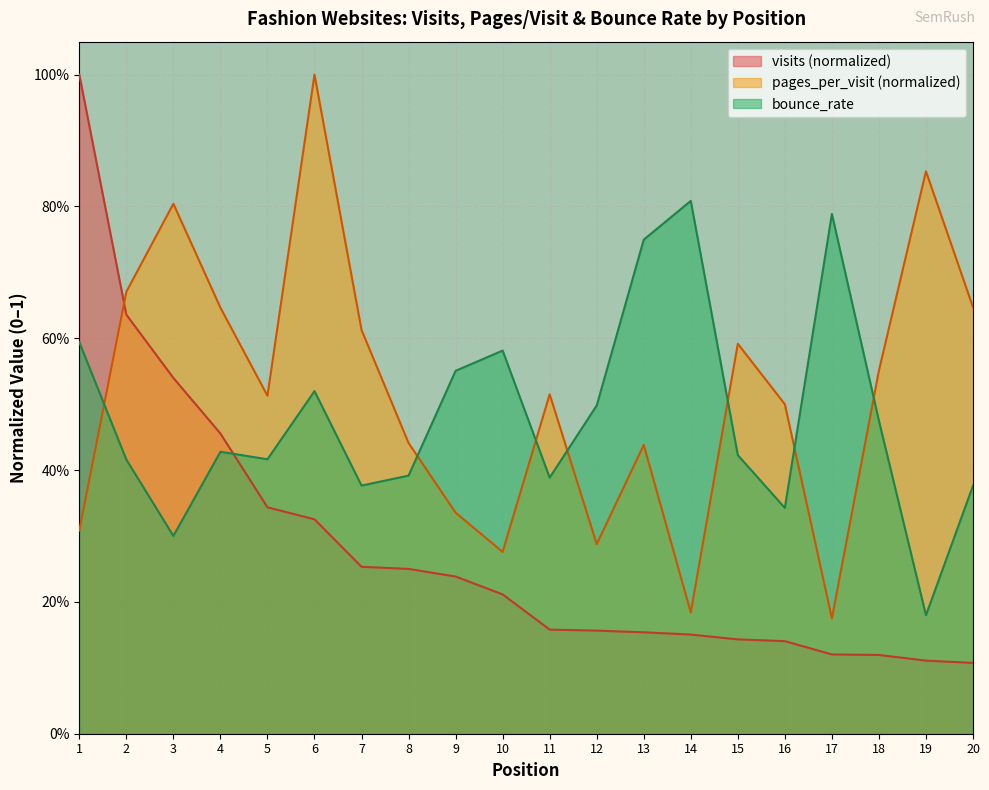

Which category has the lowest value in the pages_per_visit series?

17